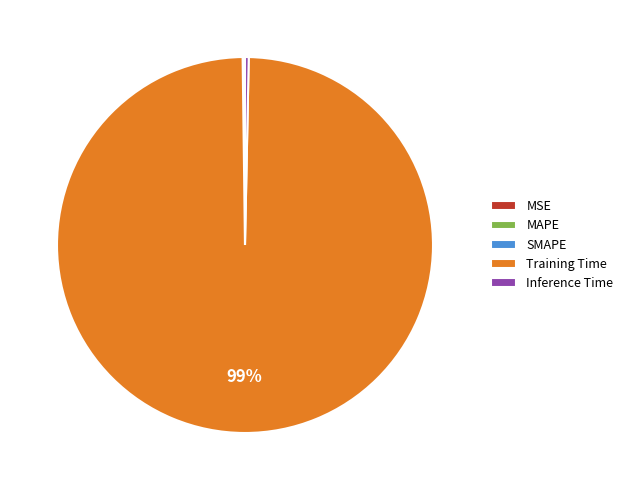

Does Training Time account for over 50% of the chart?

Yes